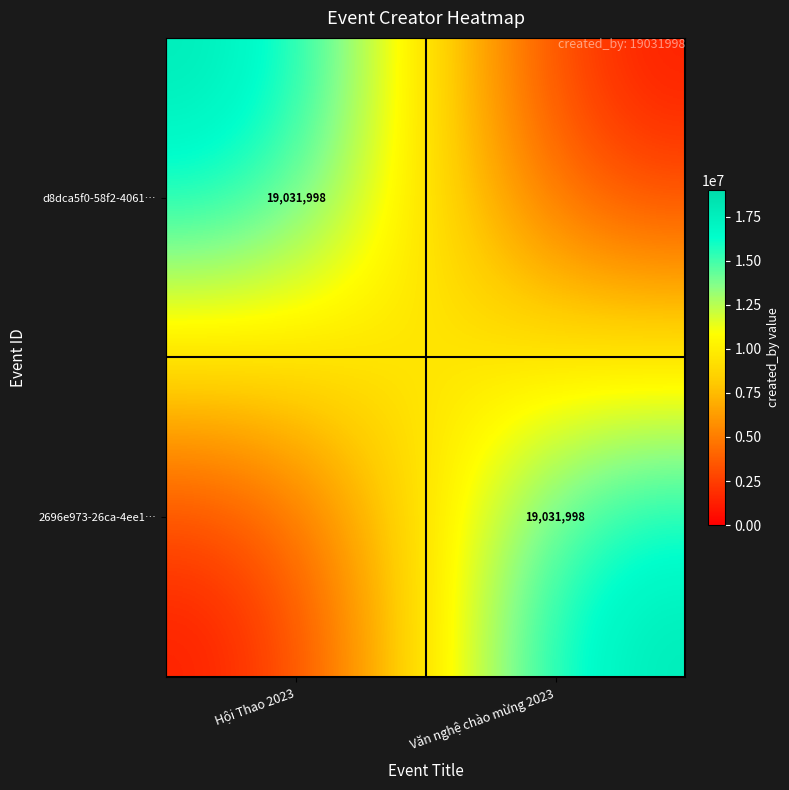

The 2696e973-26ca-4ee1… series shows 19031998 at Văn nghệ chào mừng 2023. True or false?

True